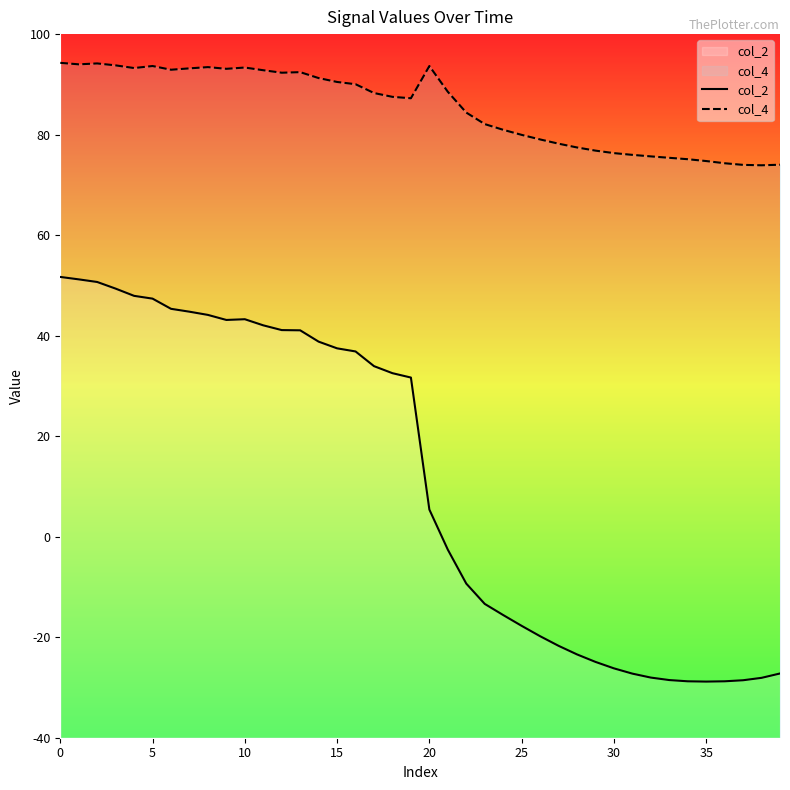

True or false: col_4 and col_2 cross at least once.

False